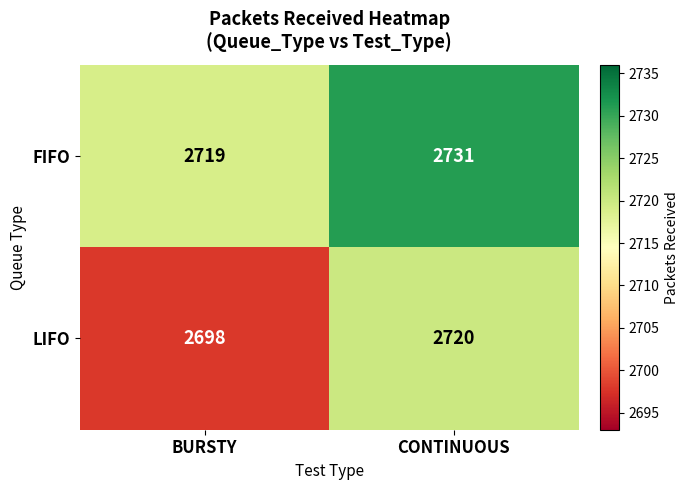

Reading right to left, list all the values displayed in this chart.

FIFO: 2731	2719
LIFO: 2720	2698